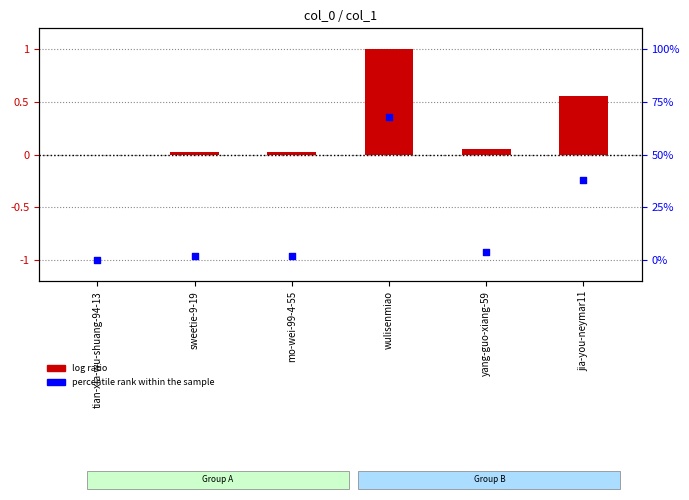

What is the total value across all series at yang-guo-xiang-59?

-0.9